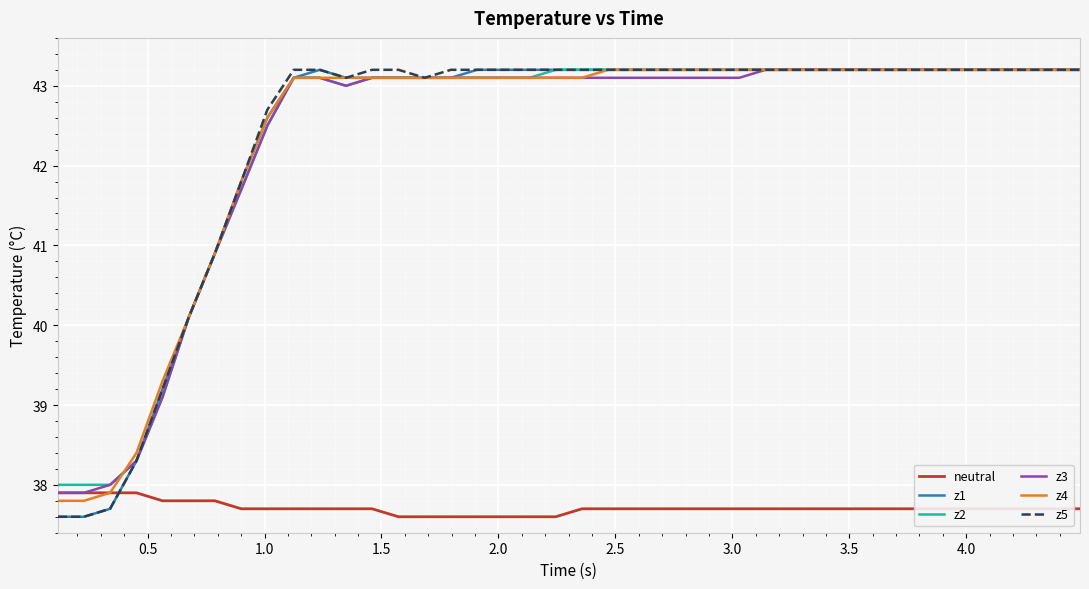

How many series are shown in this chart?

6